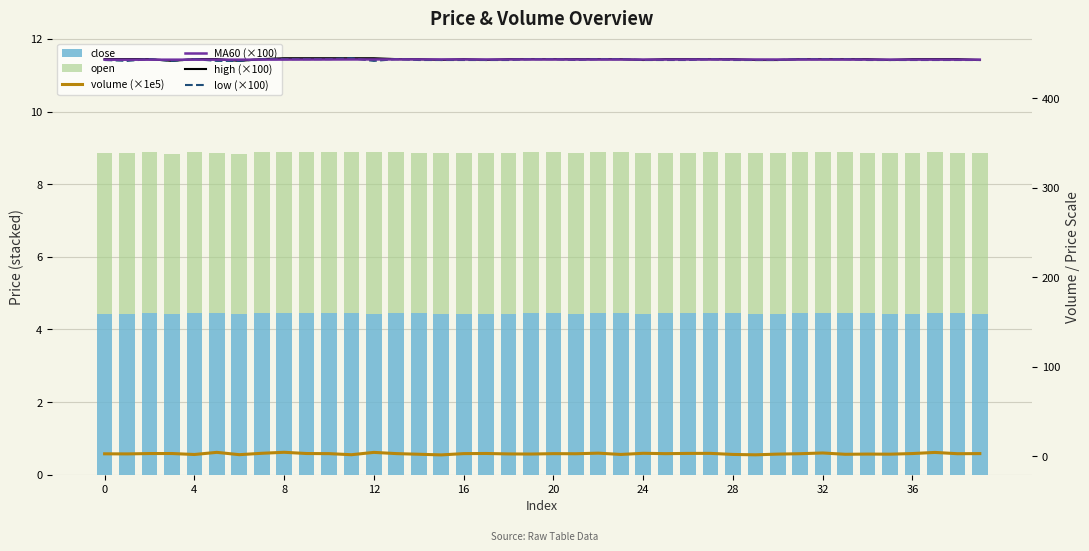

Does the chart contain any negative values?

No